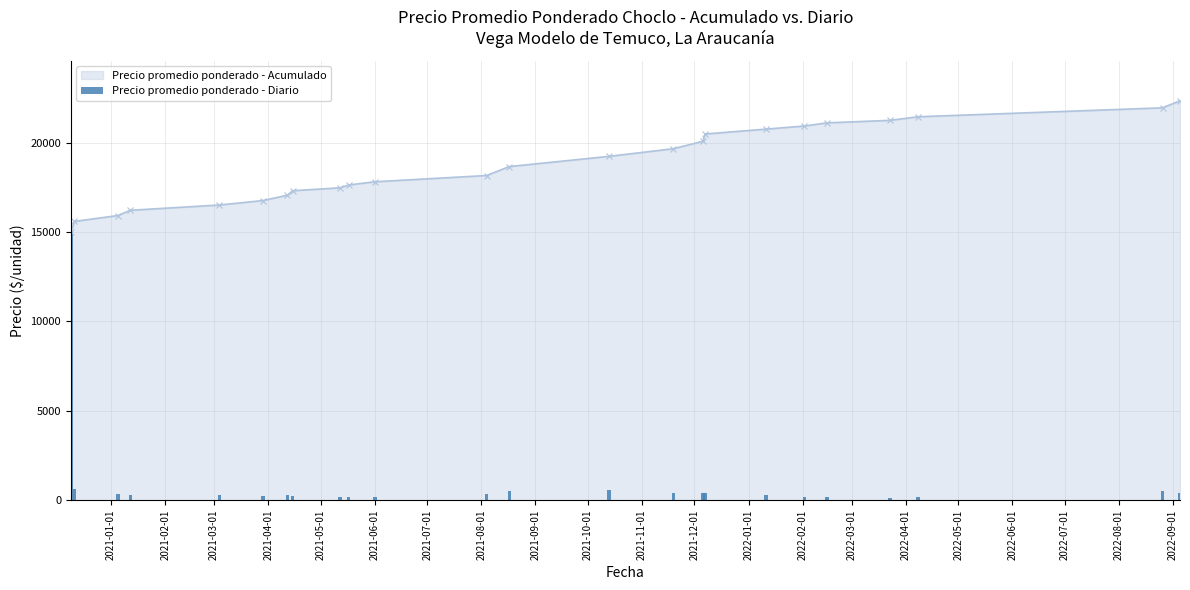

Are the bars horizontal?

No